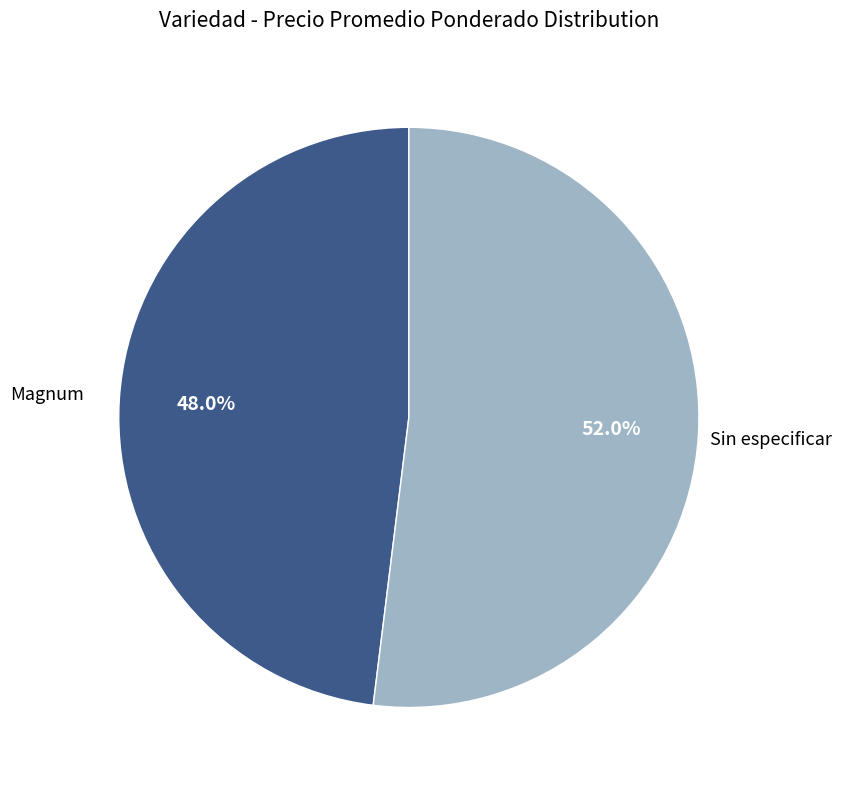

How many slices are in this pie chart?

2